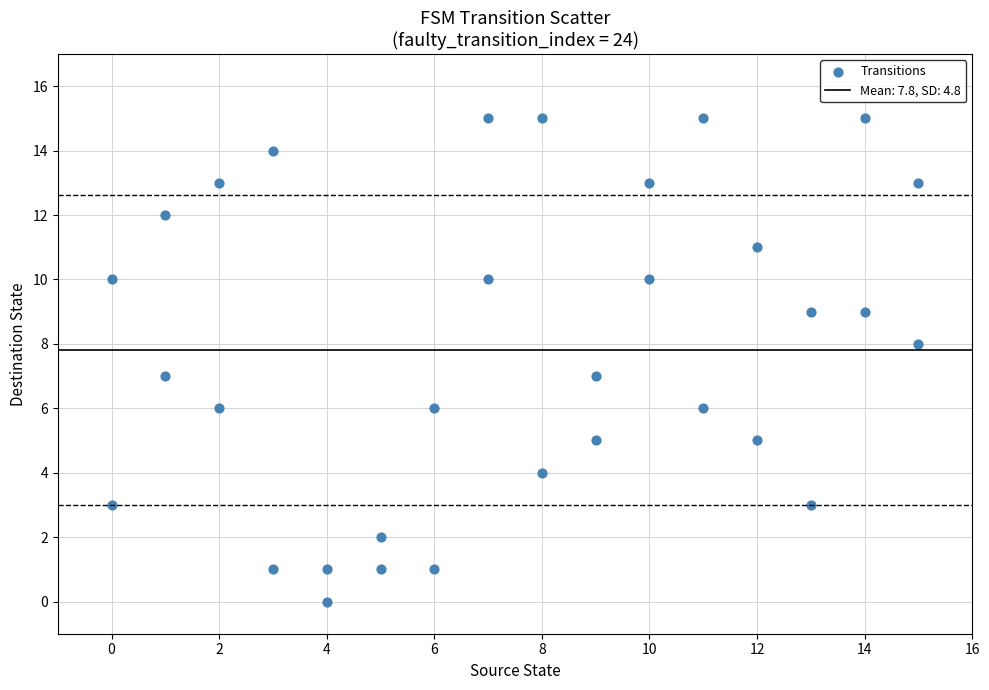

What is the range of Y values (max minus min)?

15